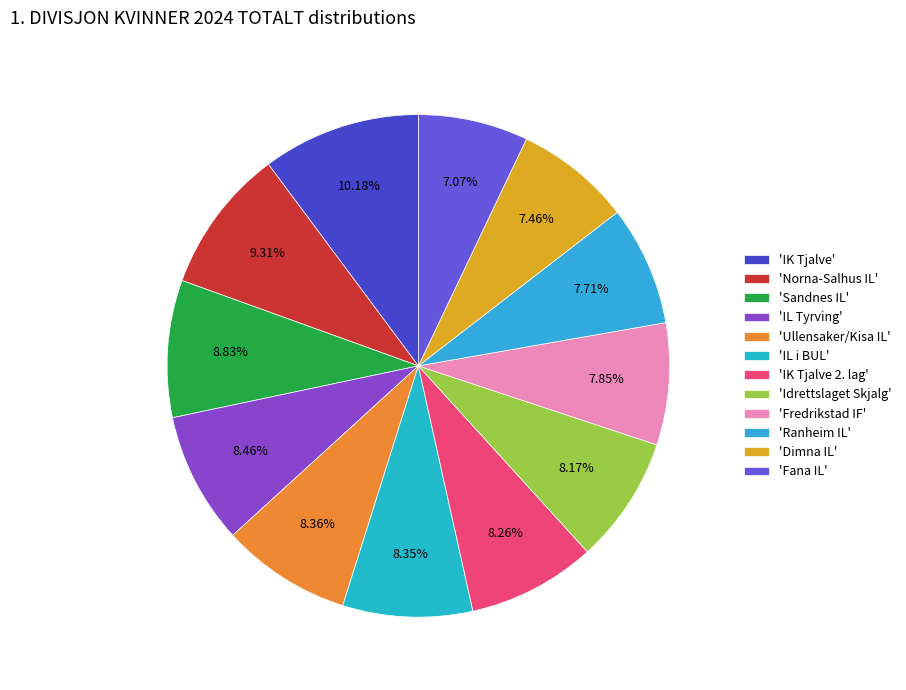

Is there a majority slice in this chart?

No